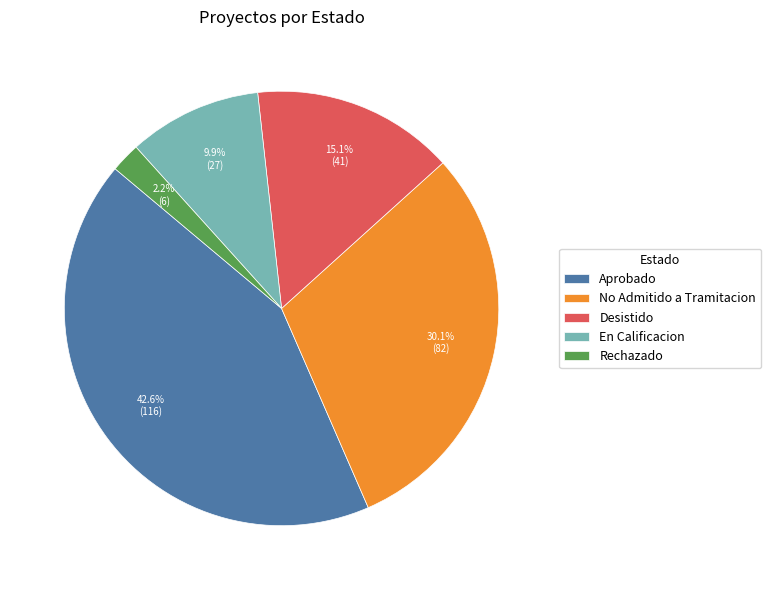

Between No Admitido a Tramitacion and Desistido, which is larger?

No Admitido a Tramitacion